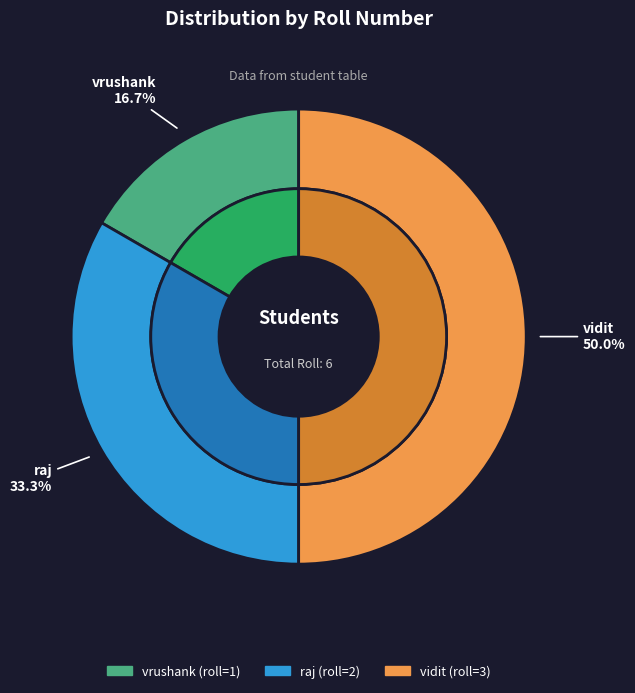

How many segments does this pie chart have?

3